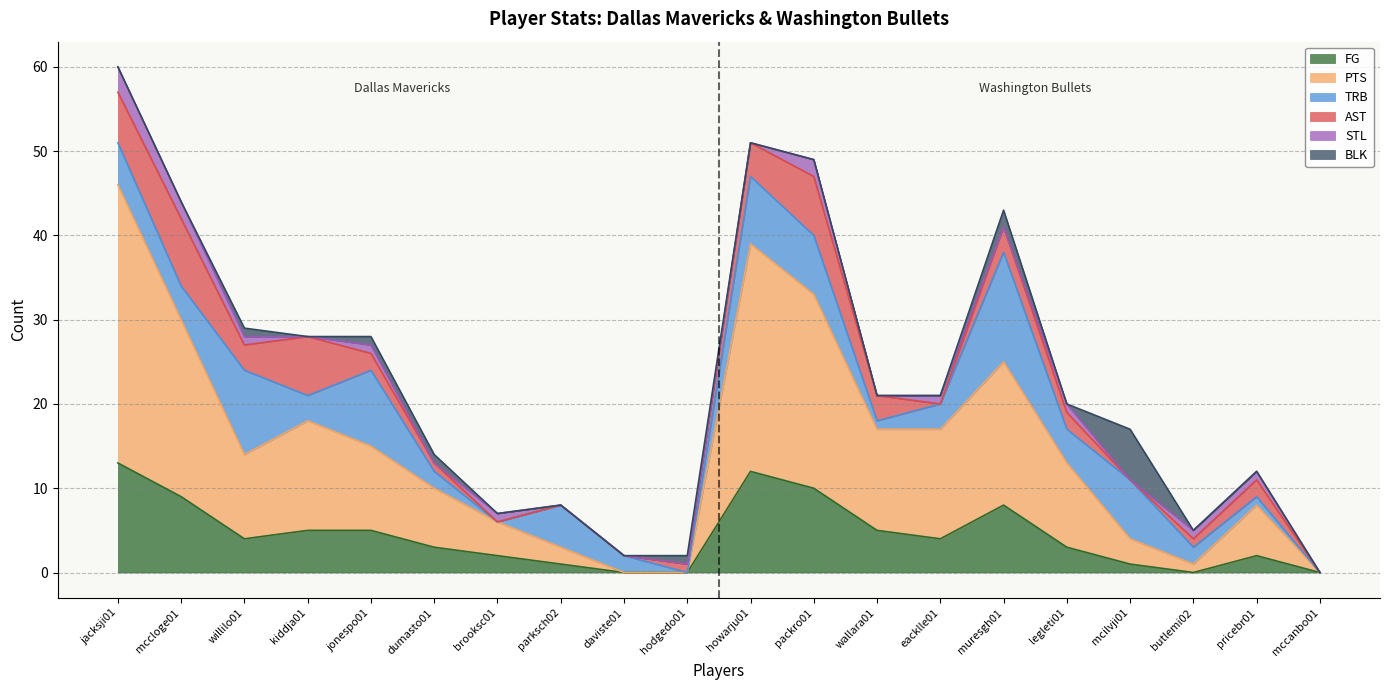

What is the value of the TRB point at the 3rd from the left?

10